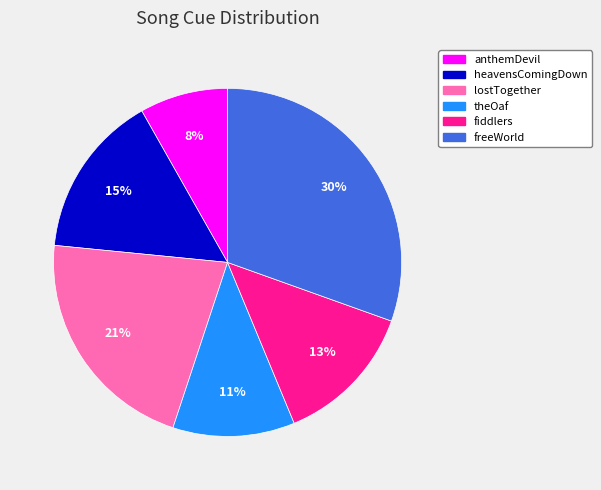

True or false: freeWorld accounts for 30% of the total.

True